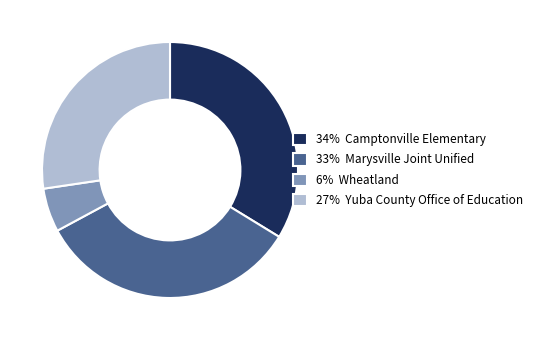

Which has a higher value, 34% Camptonville Elementary or 27% Yuba County Office of Education?

34% Camptonville Elementary